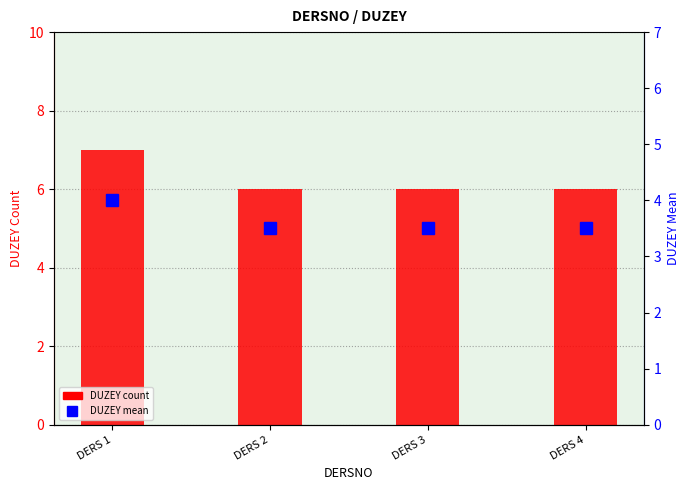

What is the value of the DUZEY count bar at the 4th from the left?

6.0